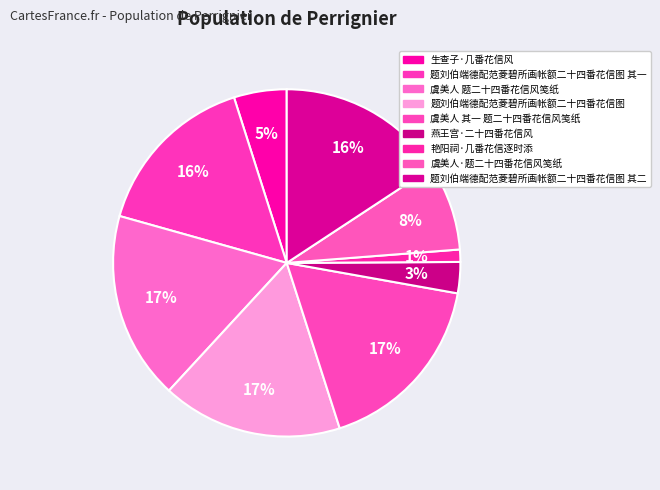

How many segments does this pie chart have?

9